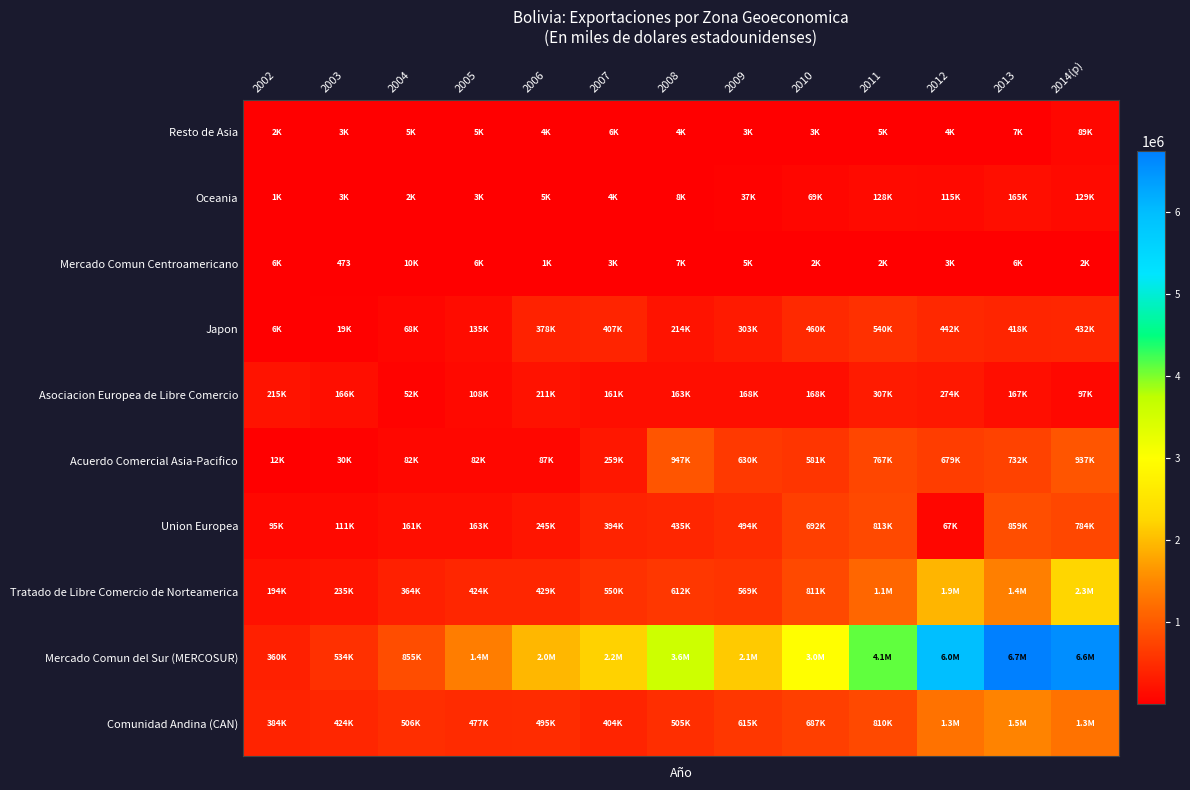

True or false: Japon has a value of 26984 at 2003.

False